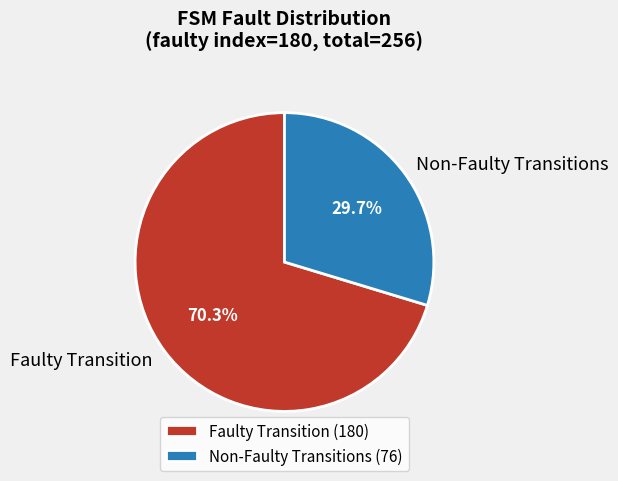

Does any single category account for the majority?

Yes